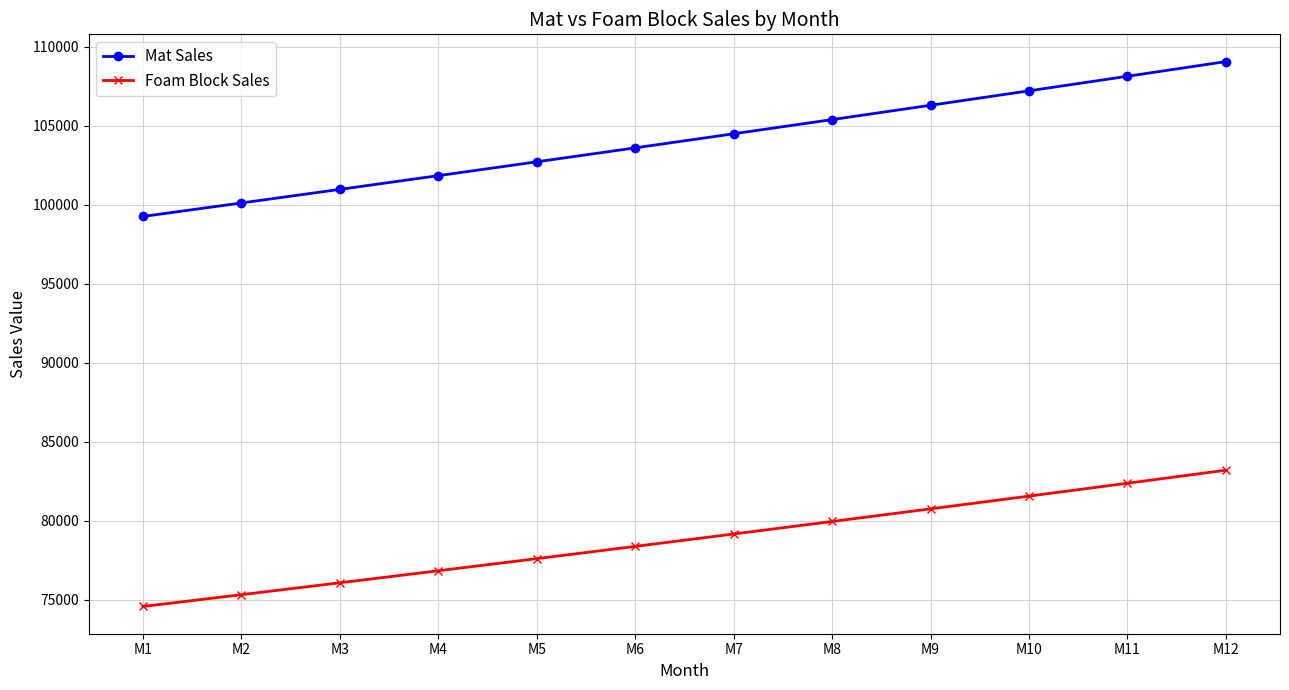

At which label does Mat Sales reach its peak?

M12